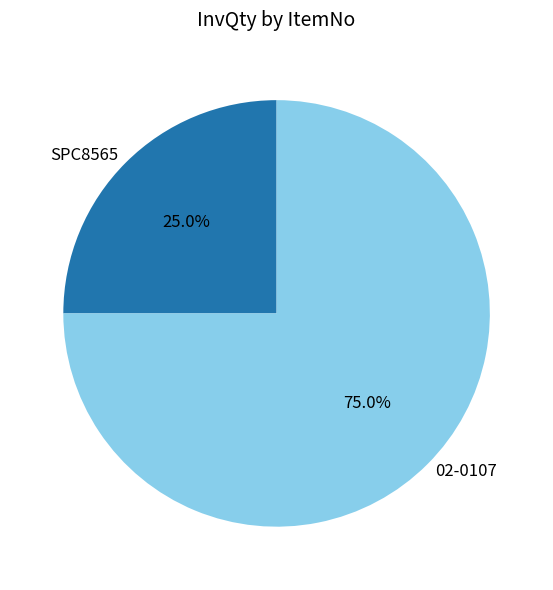

Combined, do 02-0107 and SPC8565 account for over 50%?

Yes